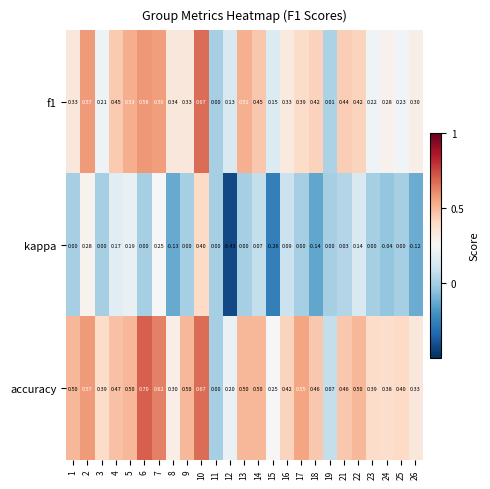

How many data points does each series have?

25